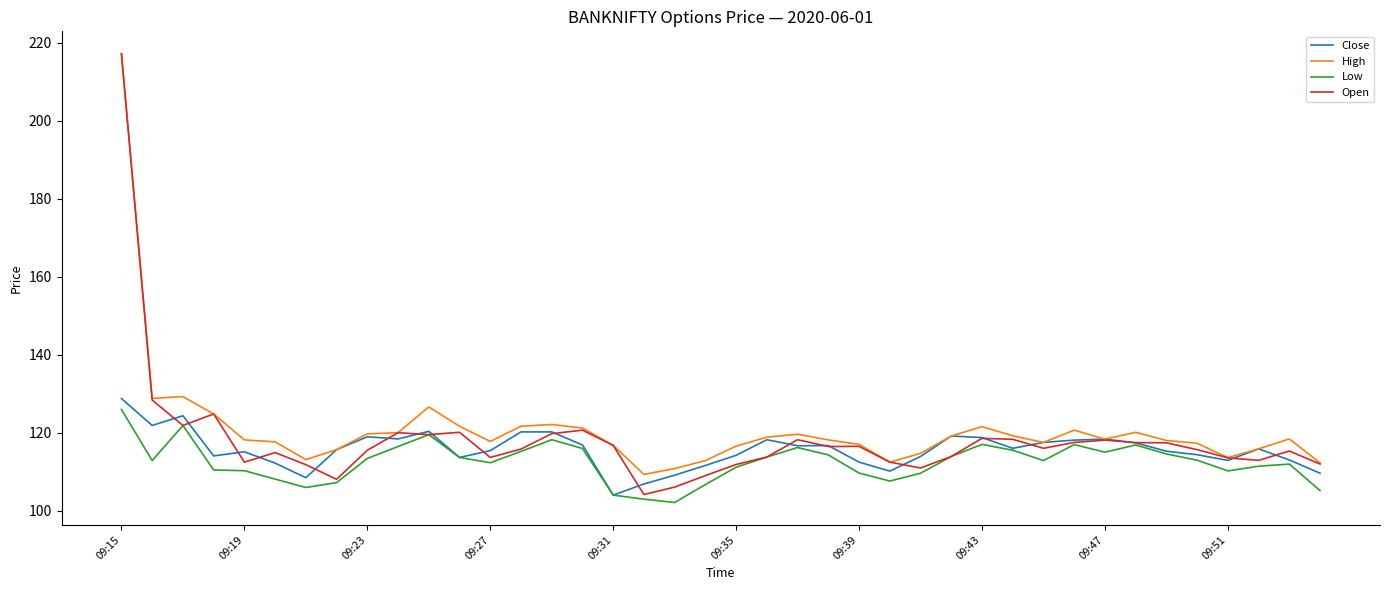

Which series has the largest range (max minus min)?

Open